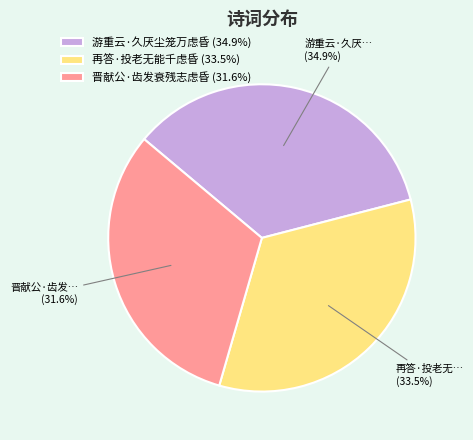

To the nearest percent, what is the difference between the 游重云·久厌尘笼万虑昏 and 再答·投老无能千虑昏 slice percentages?

1%